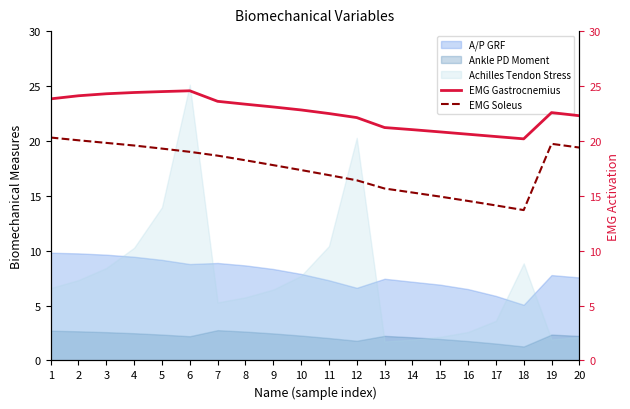

What is the difference between the maximum and minimum values in the EMG Gastrocnemius series?

4.4